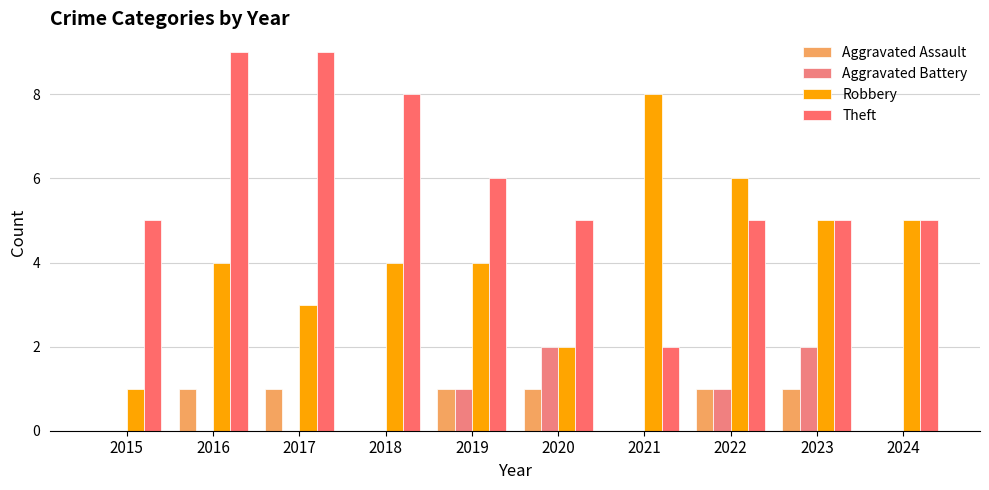

What is the highest value of the Aggravated Assault series?

1